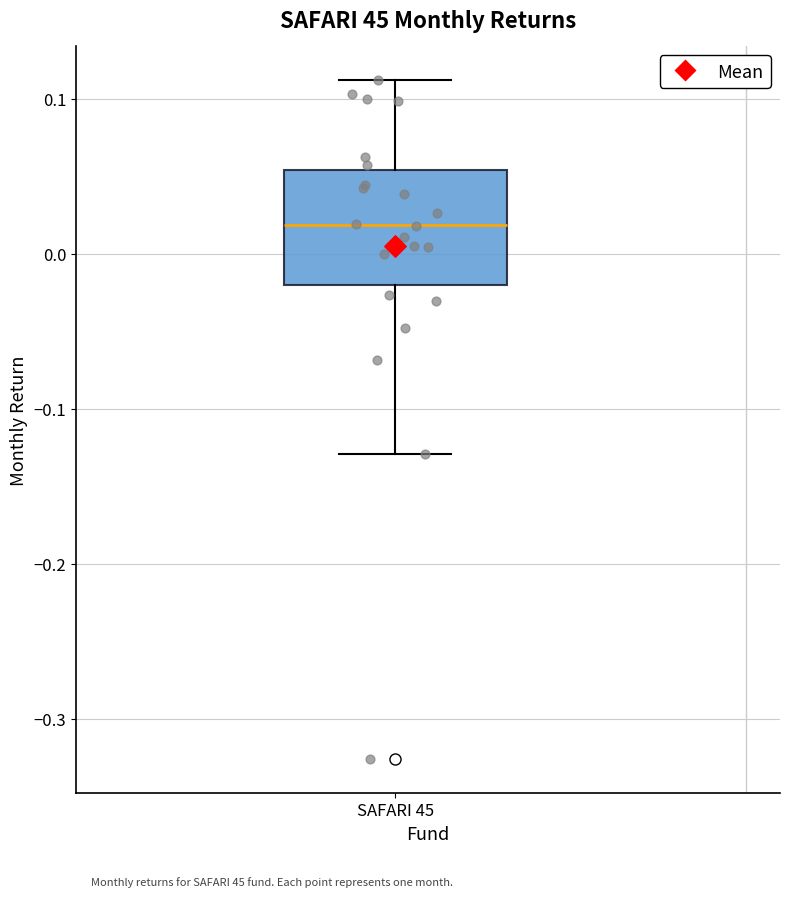

Transcribe this box plot: give where the median line is, the range the box spans, and where the two whiskers end, as read against the y-axis. The values are not printed on the chart, so give them approximately, as read against the axis.

median 0.02, box -0.02 to 0.05, whiskers -0.13 to 0.11